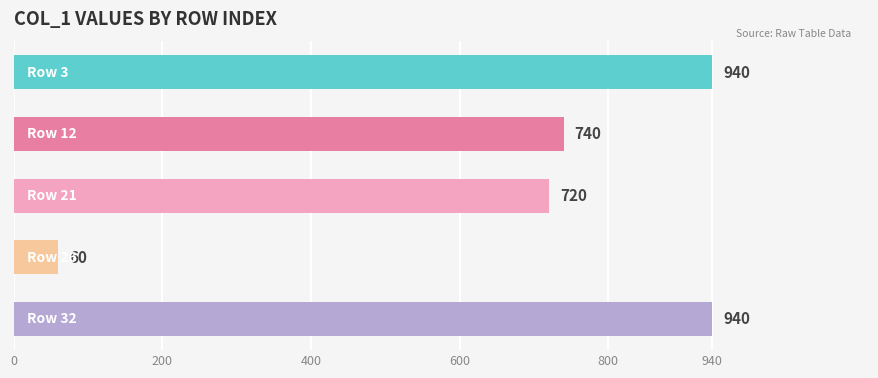

Reading top to bottom, list all the values displayed in this chart.

940	740	720	60	940